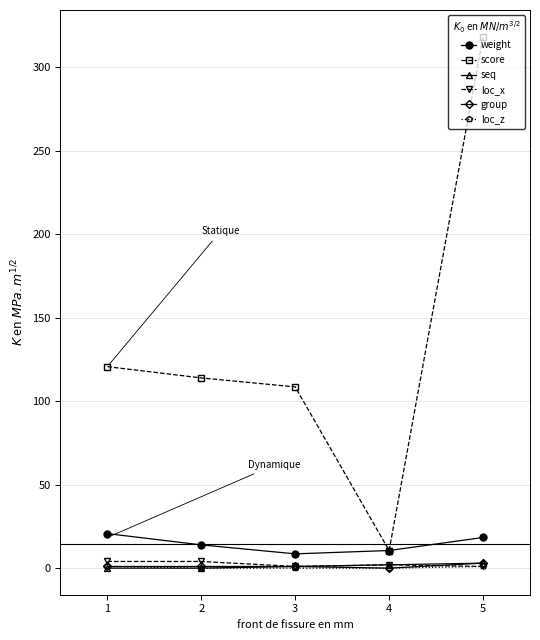

True or false: loc_x has more than 2 interior local peaks.

False